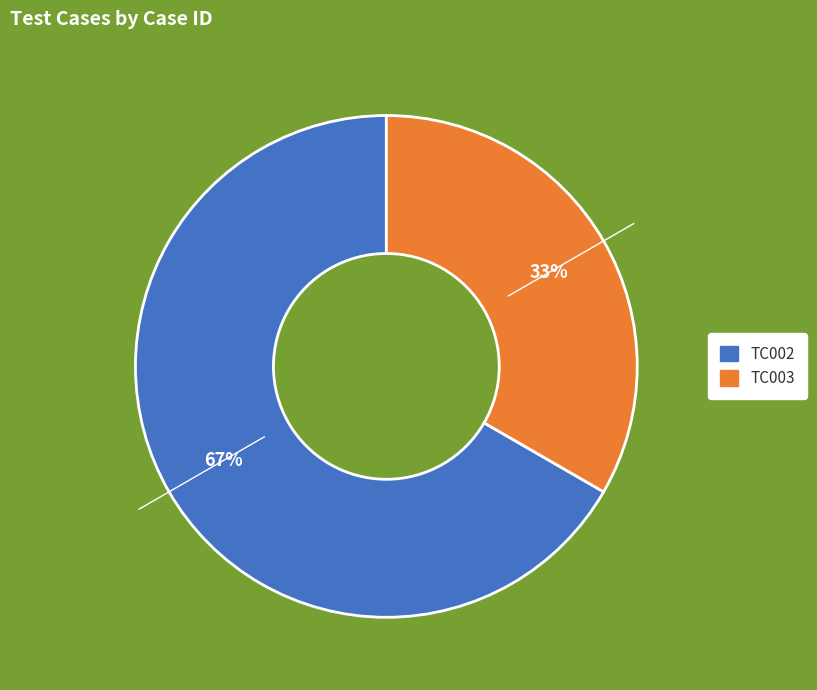

Which category has the smallest portion of the pie?

TC003